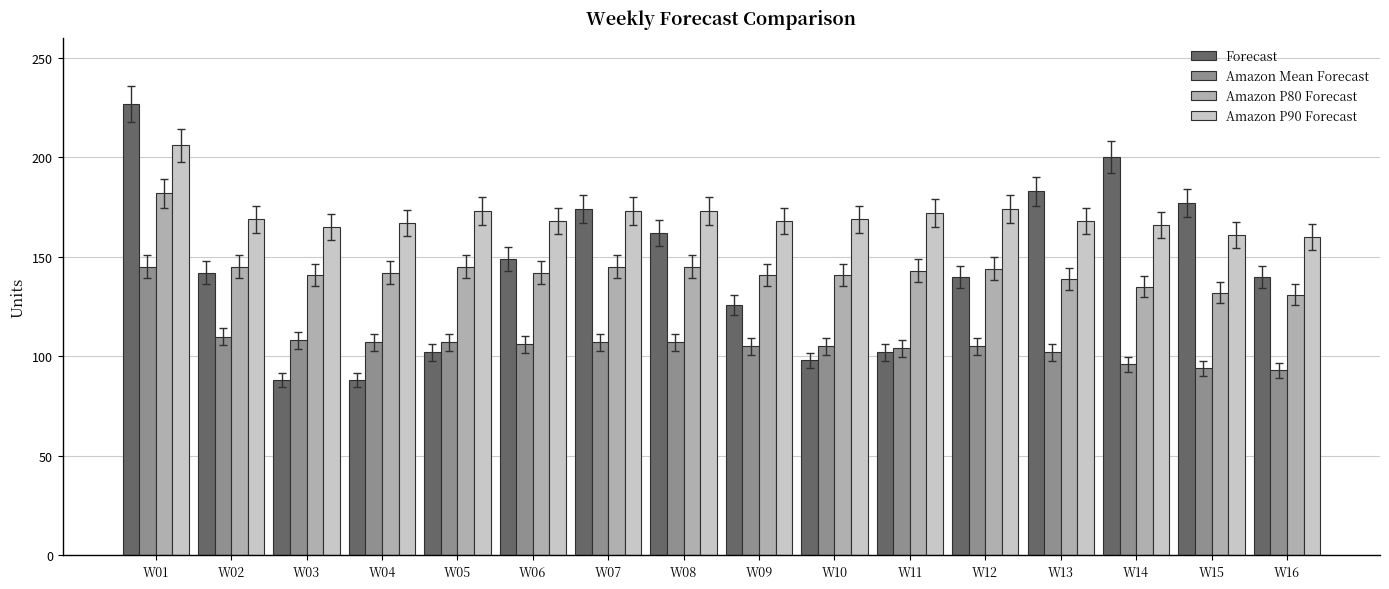

What are all the series names shown in the legend?

Forecast, Amazon Mean Forecast, Amazon P80 Forecast, Amazon P90 Forecast